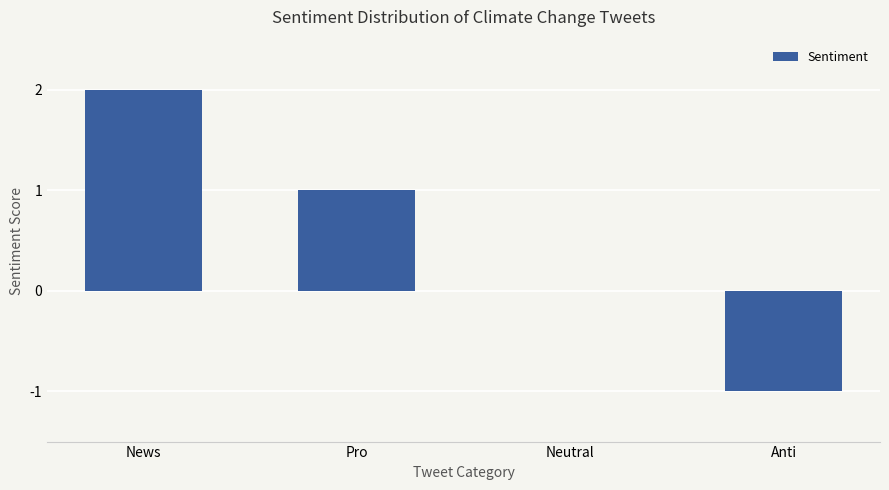

True or false: the data shows -1 at Anti.

True